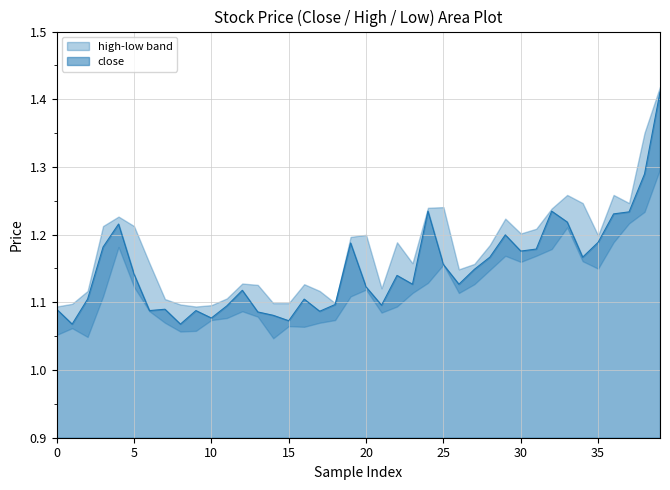

List the series in order of their overall mean, lowest first.

low, close, high